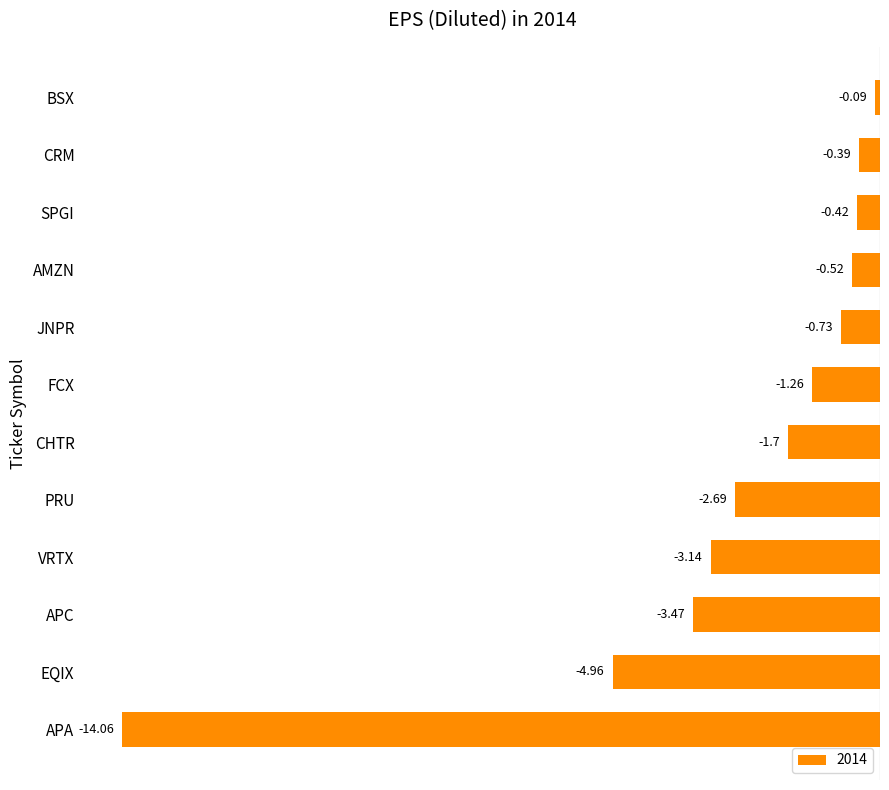

What is the difference between the second highest and second lowest values?

4.6